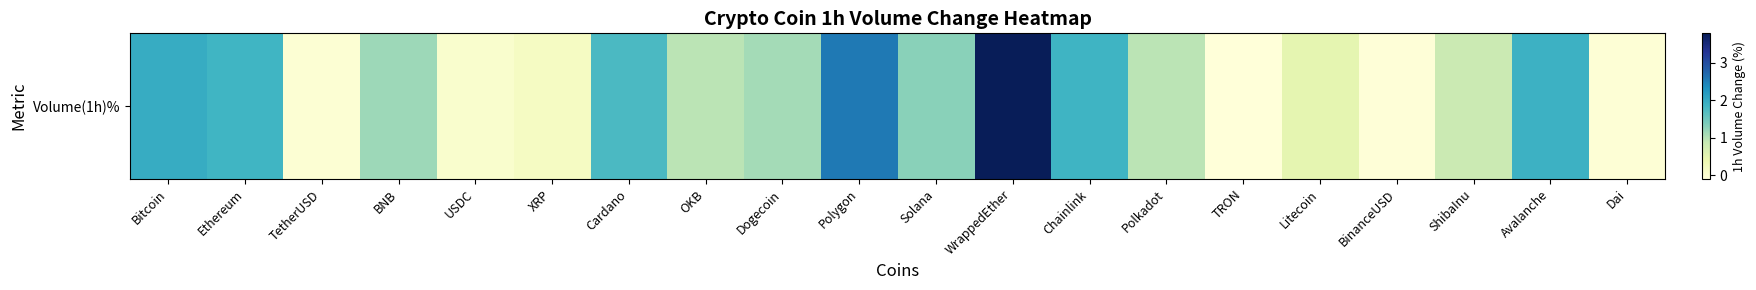

What is the difference between the maximum and minimum values?

3.9